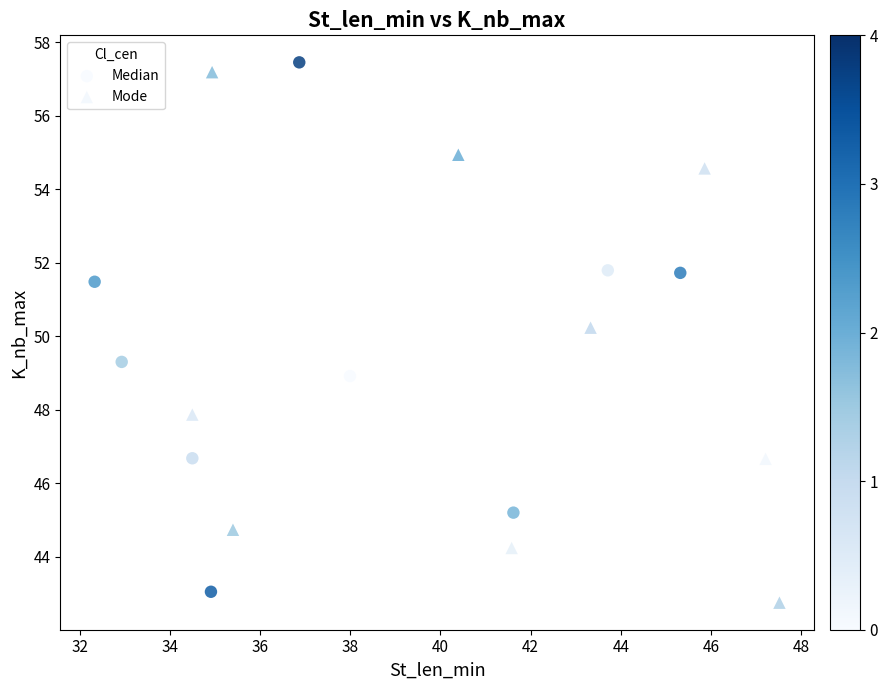

What are all the series names shown in the legend?

Median, Mode